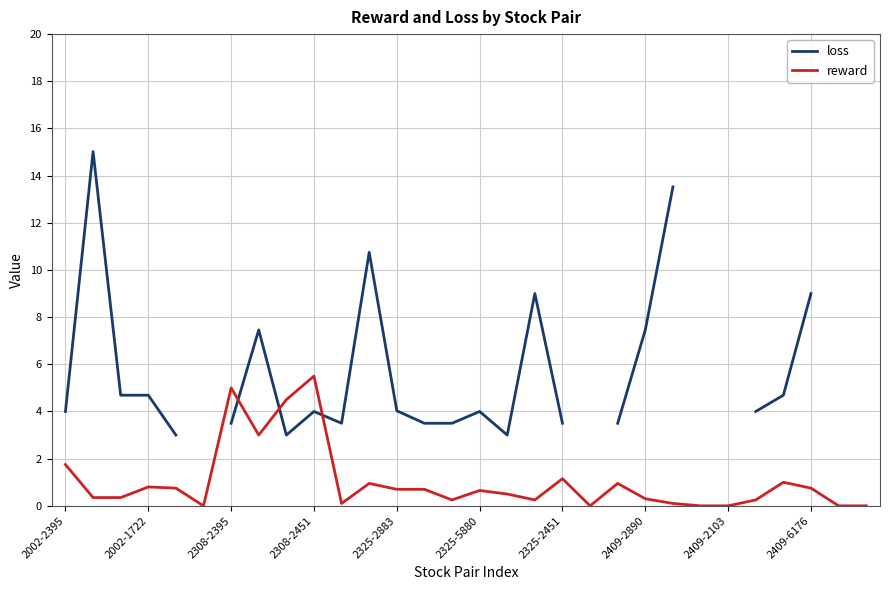

What is the label of the 11th point from the right?

19